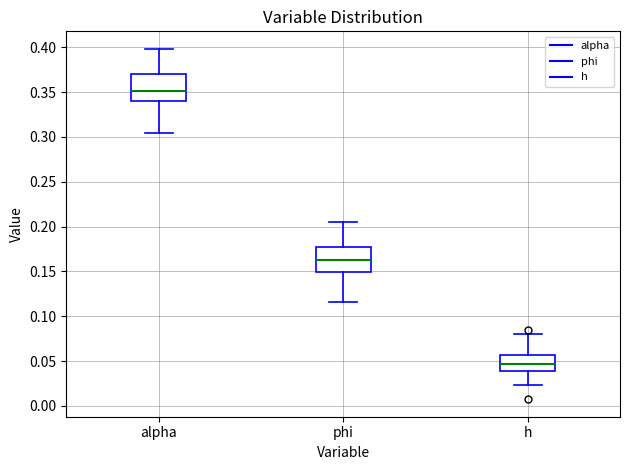

Reading left to right, read every box against the y-axis: the position of its median line, the range the box covers, and the ends of its whiskers. The values are not printed on the chart, so give them approximately, as read against the axis.

alpha: median 0.350, box 0.340 to 0.370, whiskers 0.305 to 0.400
phi: median 0.165, box 0.150 to 0.175, whiskers 0.115 to 0.205
h: median 0.045, box 0.040 to 0.055, whiskers 0.025 to 0.080